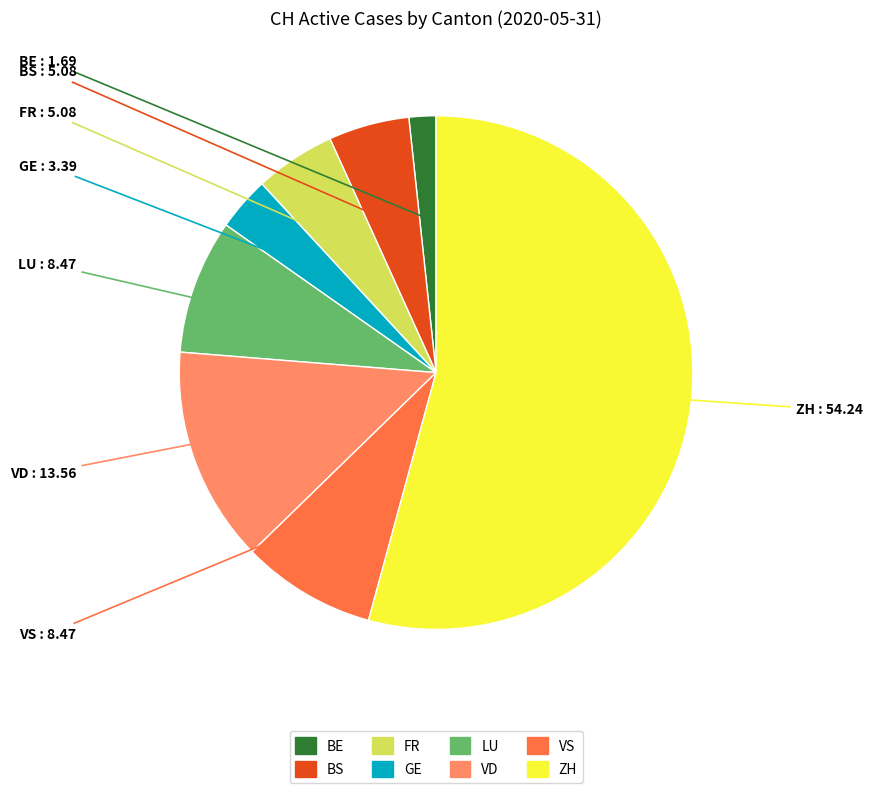

Is there a majority slice in this chart?

Yes